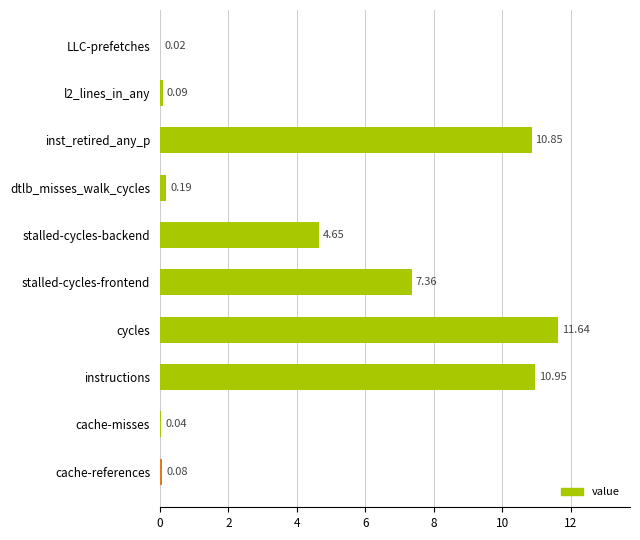

At which label is the value closest to 5?

stalled-cycles-backend